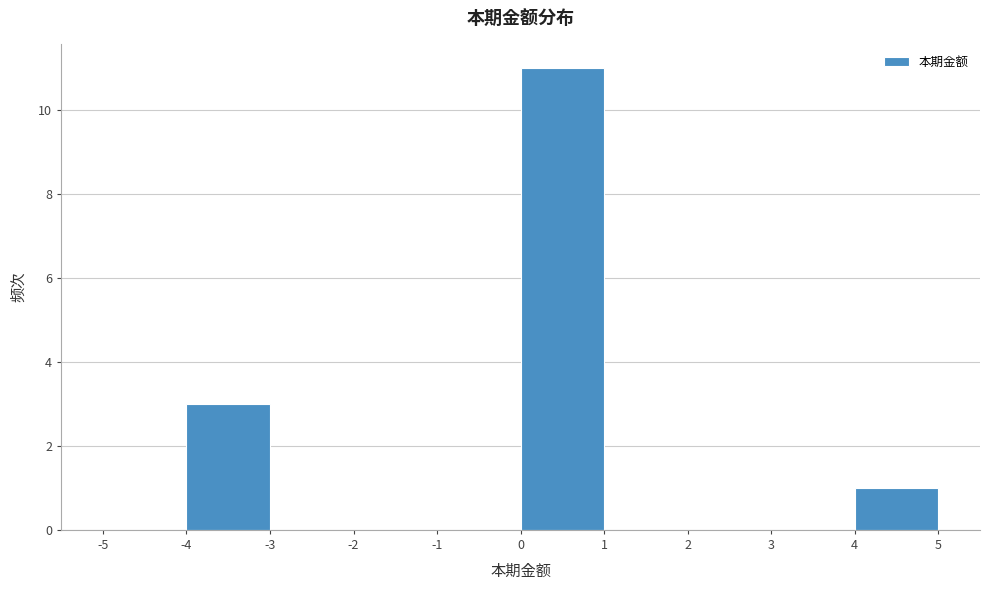

What is the height of the bar covering 0 to 1 on the x-axis? The values are not printed on the chart, so give them approximately, as read against the axis.

11